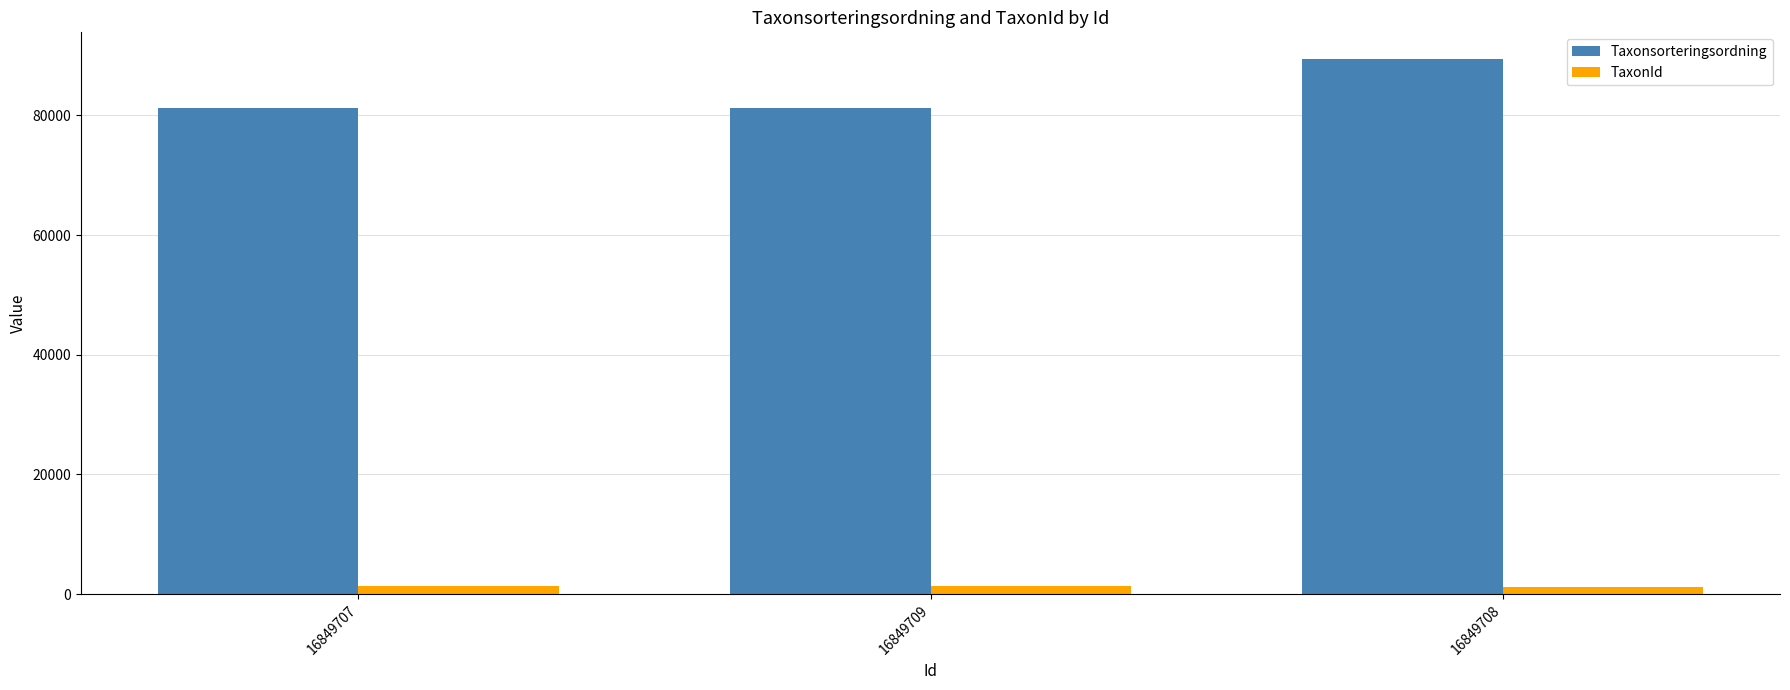

How many values in the Taxonsorteringsordning series exceed 81236?

1